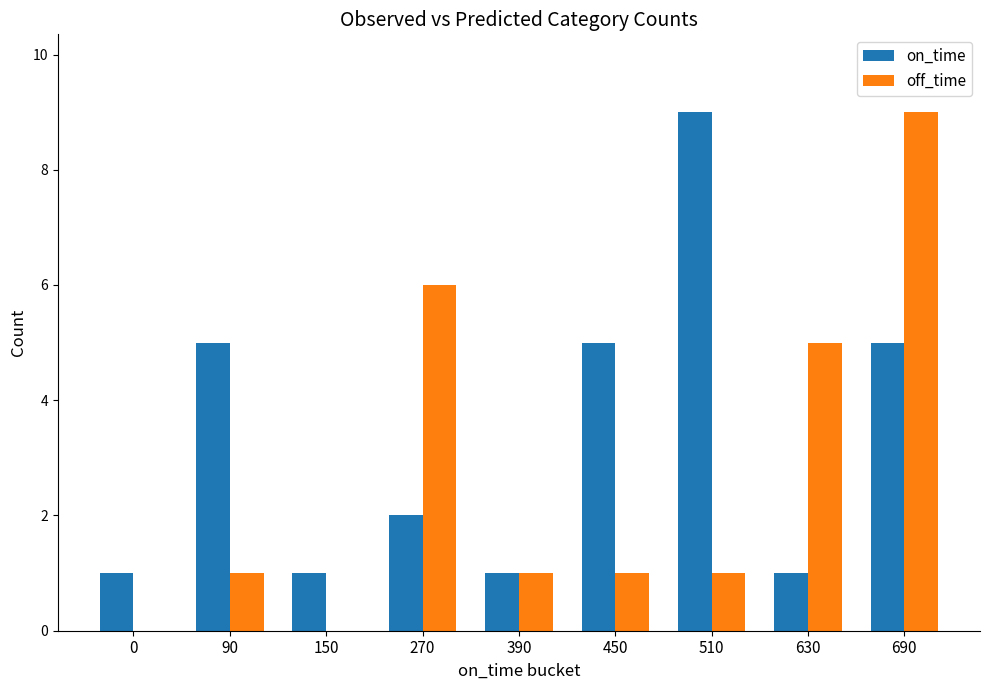

What is the sum of all off_time values?

24